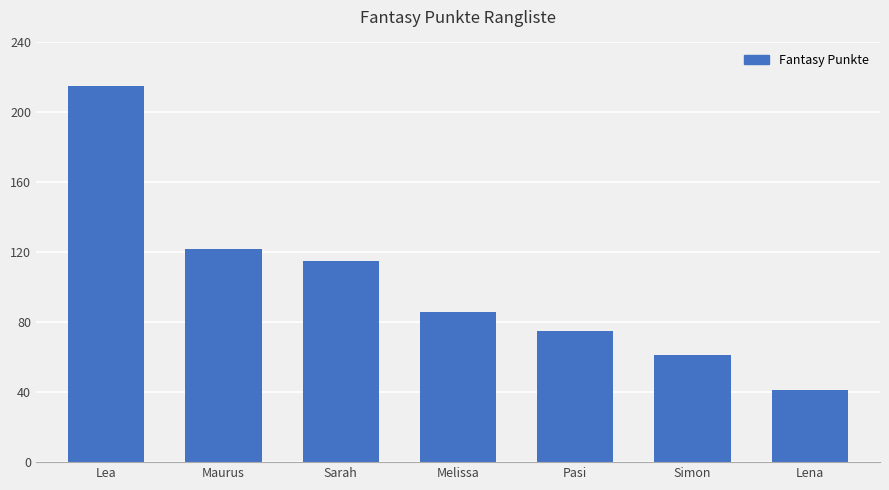

What is the average value?

102